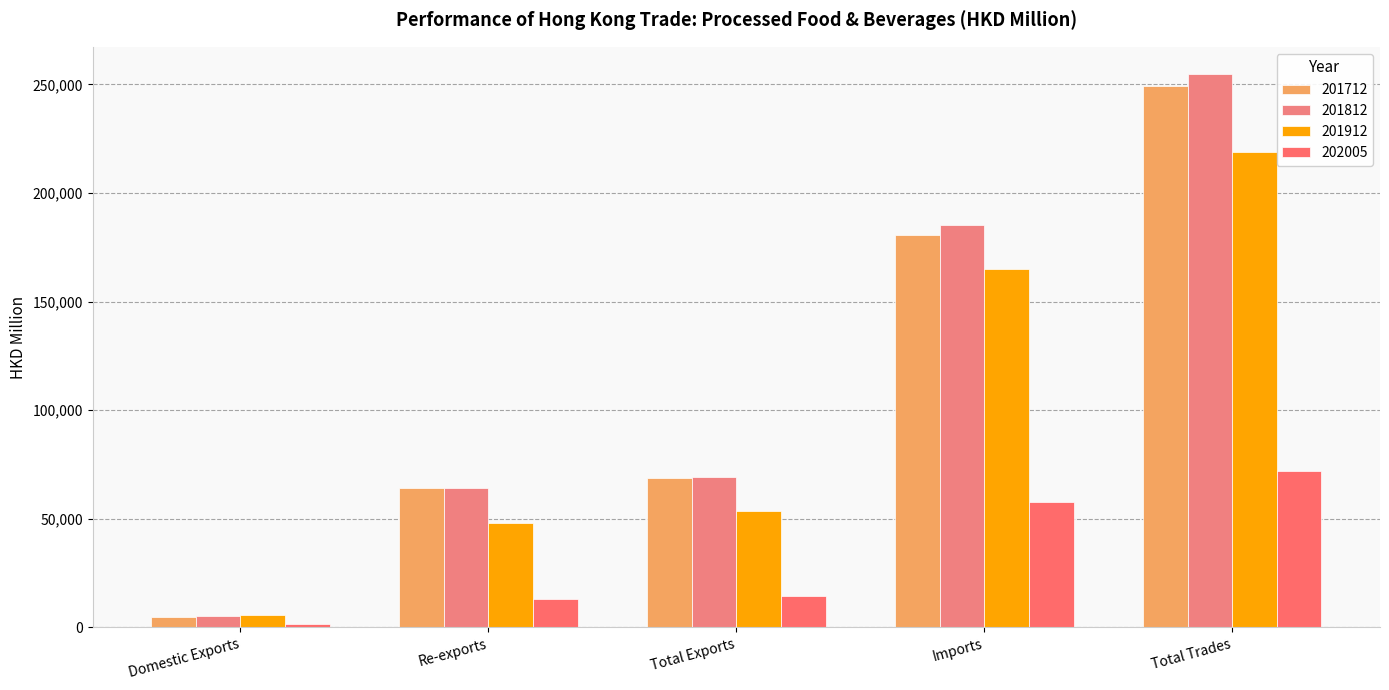

How many groups of bars are there?

5